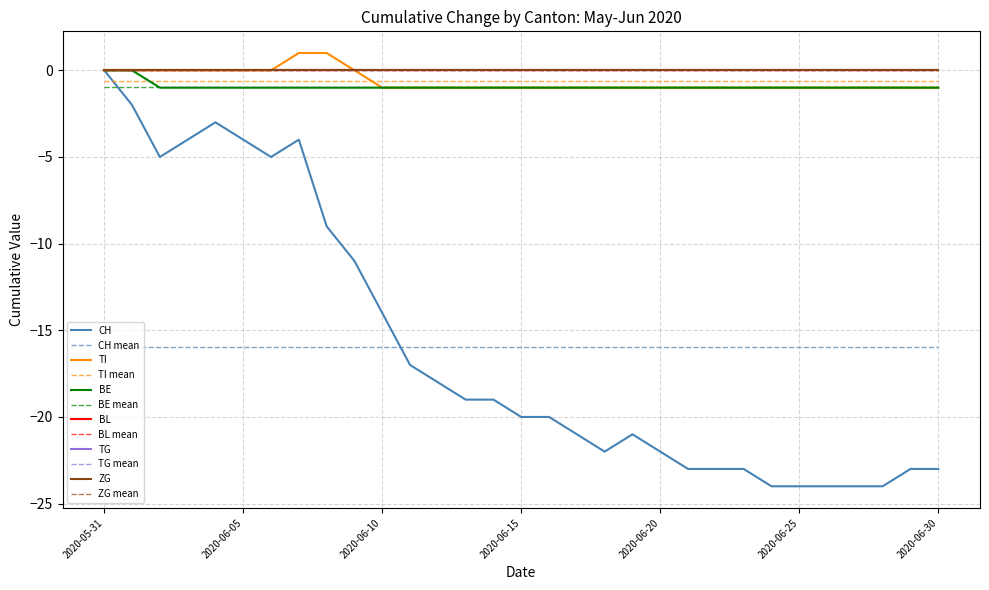

Does the chart display data point markers on the line(s)?

No